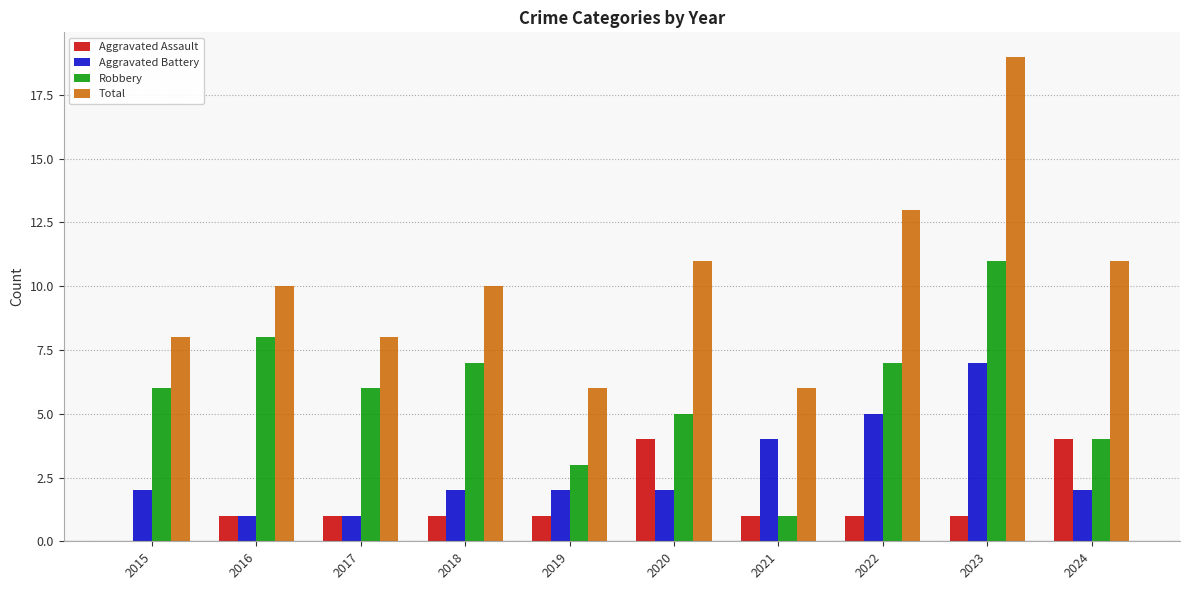

The Total series shows 11 at 2020. True or false?

True